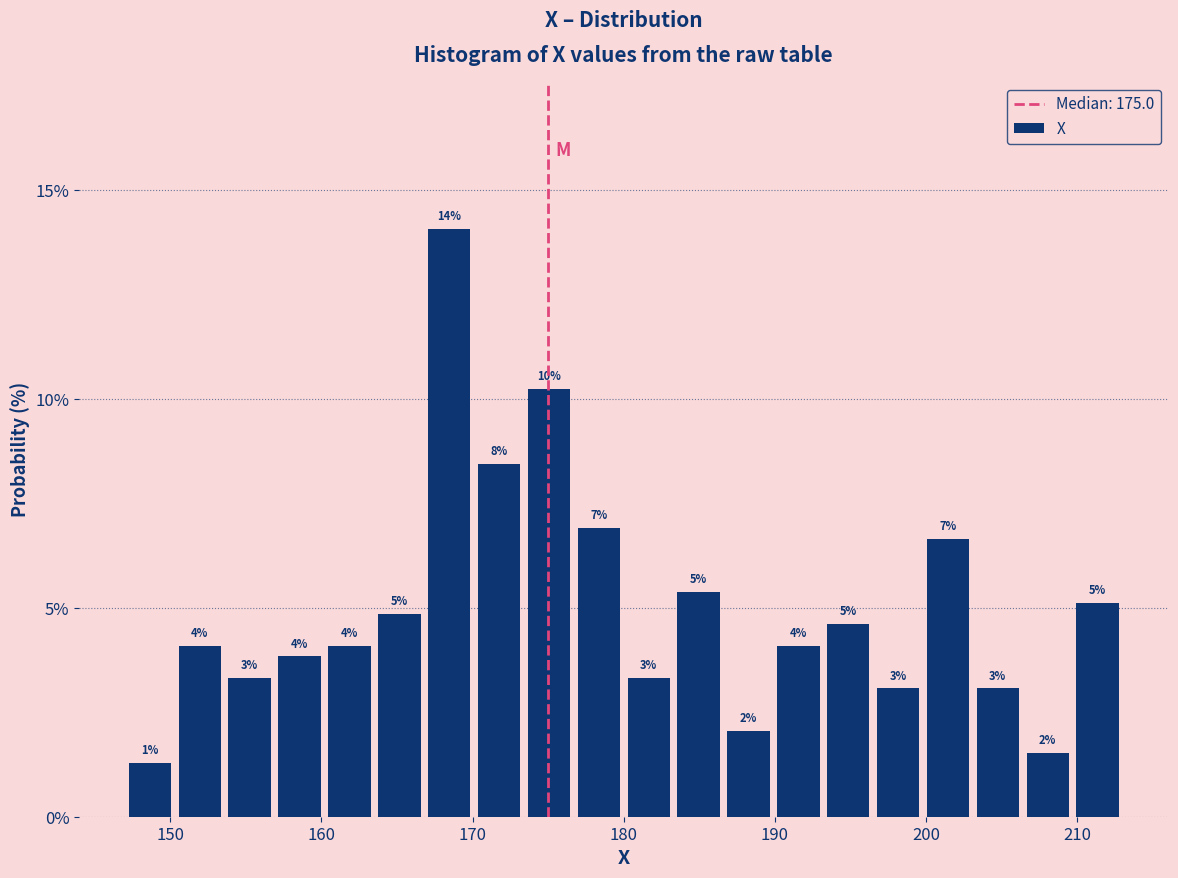

Around what value on the x-axis is the tallest bar? Give the approximate position of its centre, as read against the axis.

168